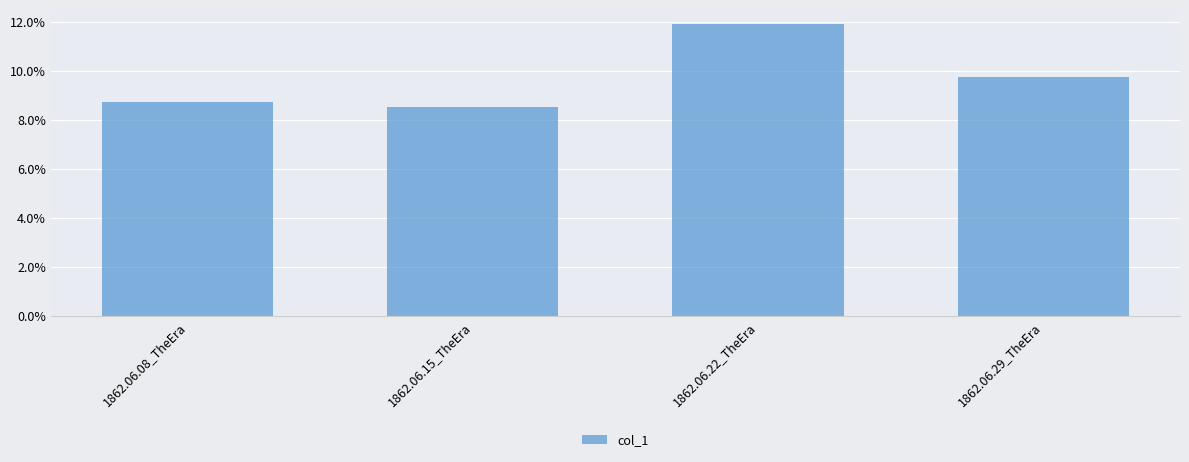

True or false: the data shows 0.1 at 1862.06.15_TheEra.

False